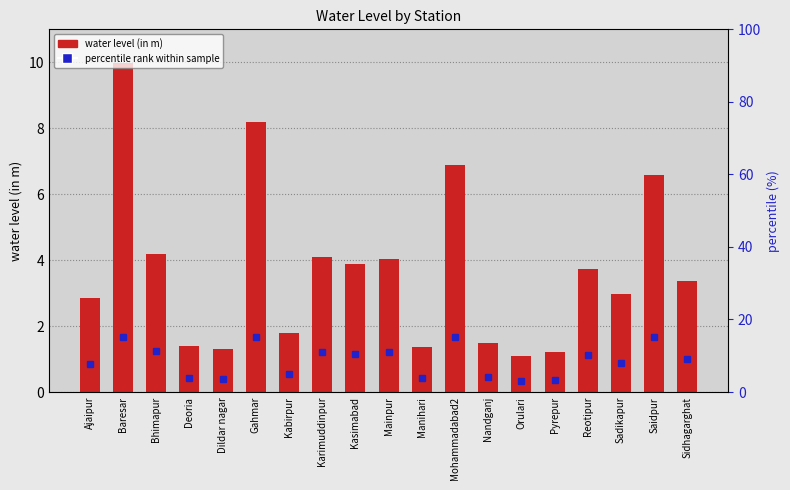

What is the minimum value shown in the chart?

1.1